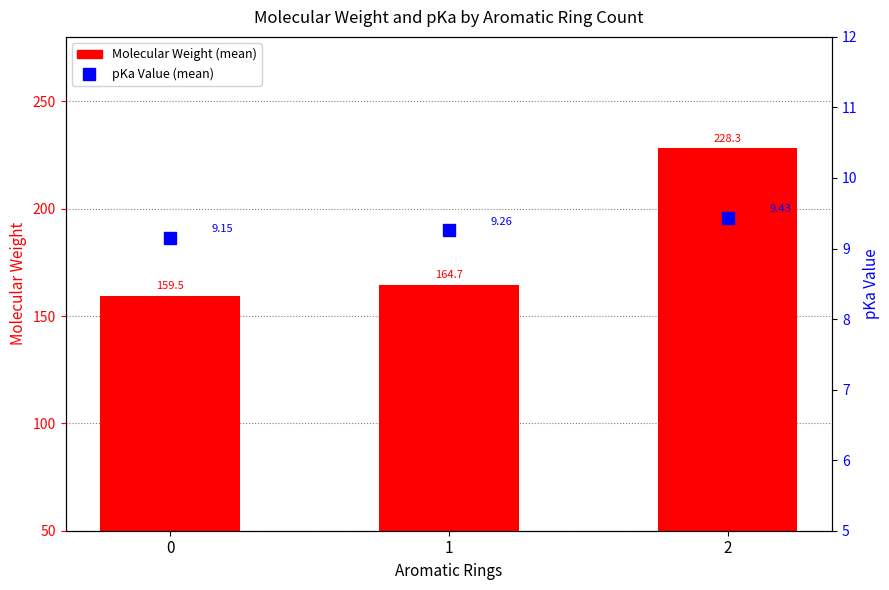

What is the total value across all series at 0?

168.6